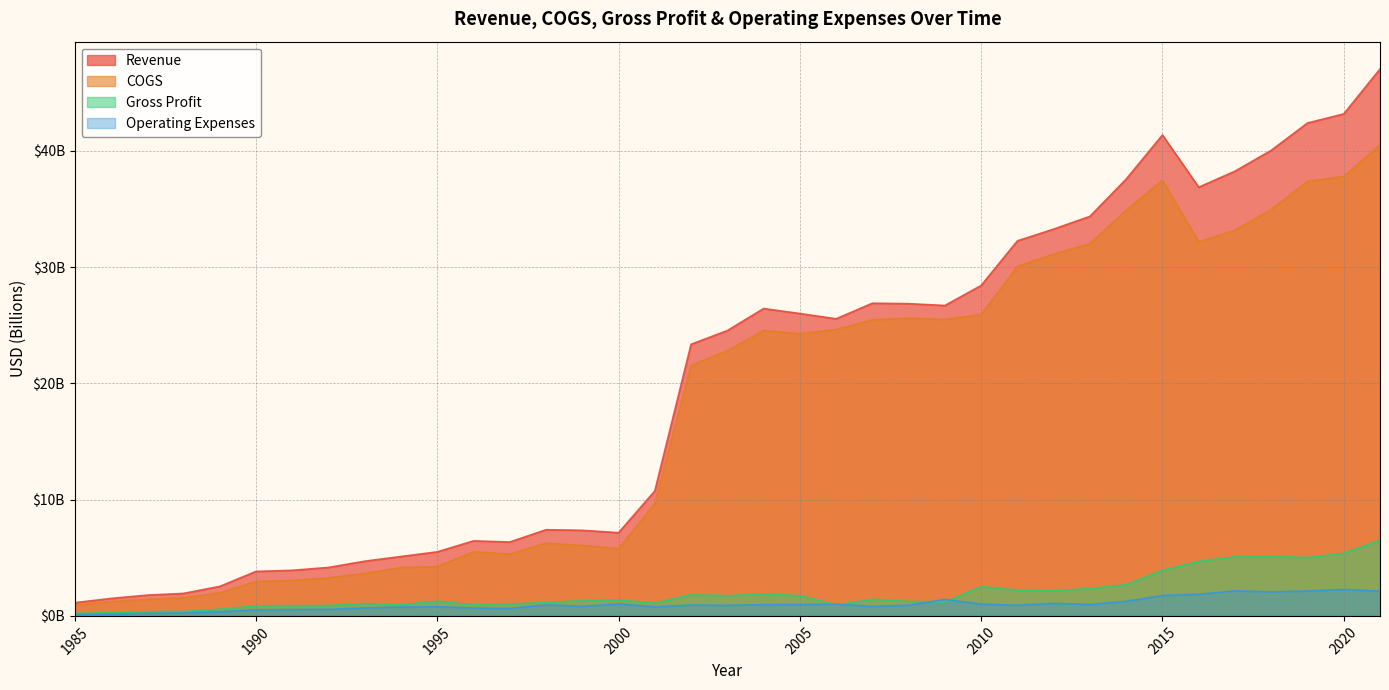

What is the value of the Operating Expenses point at the 21st from the left?

1.0